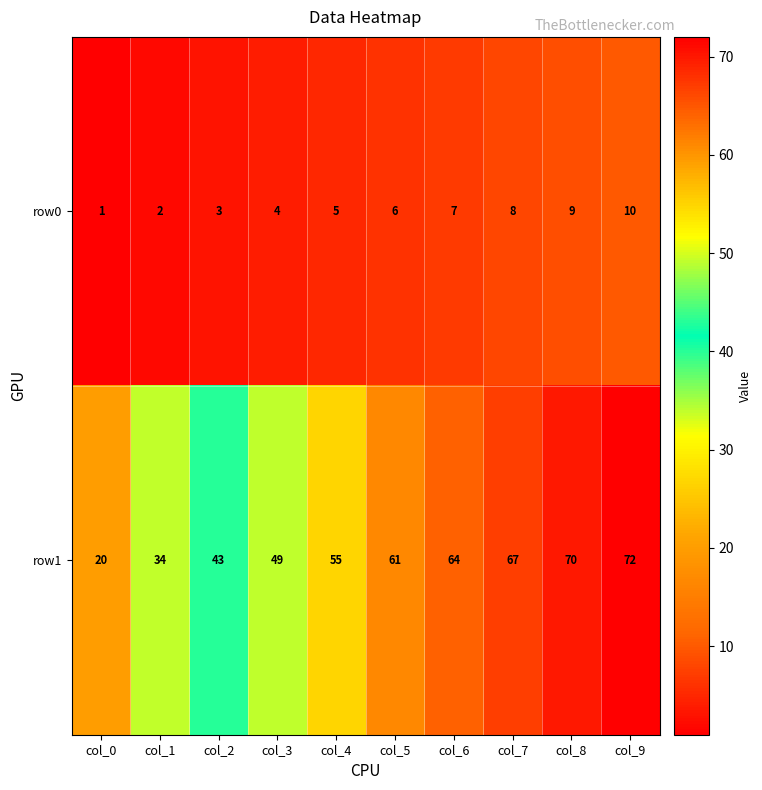

Reading left to right, extract all data points from this chart.

row0: col_0=1	col_1=2	col_2=3	col_3=4	col_4=5	col_5=6	col_6=7	col_7=8	col_8=9	col_9=10
row1: col_0=20	col_1=34	col_2=43	col_3=49	col_4=55	col_5=61	col_6=64	col_7=67	col_8=70	col_9=72